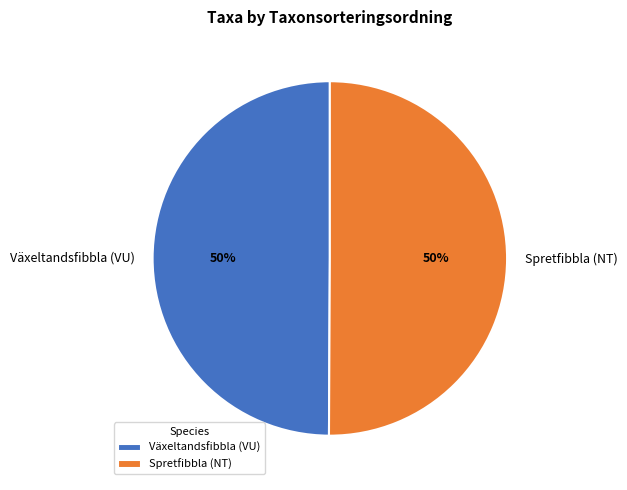

What percentage is the Spretfibbla (NT) slice, to the nearest percent?

50%